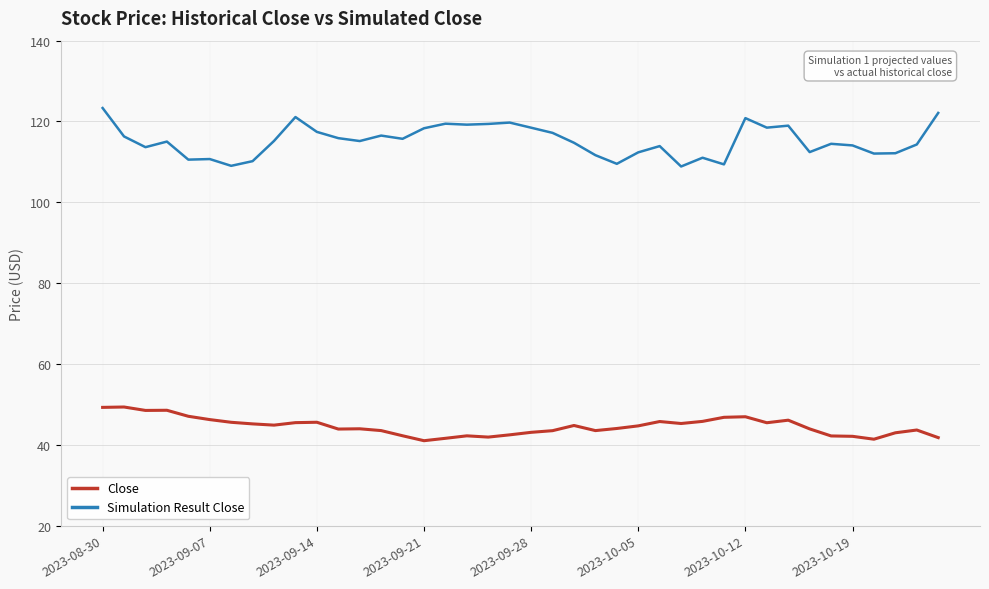

What is the maximum value for Close?

49.4